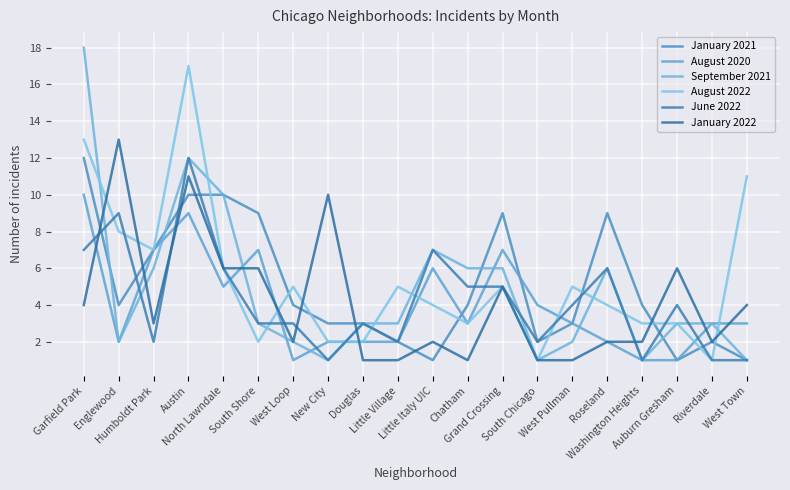

What is the maximum value shown in the chart?

18